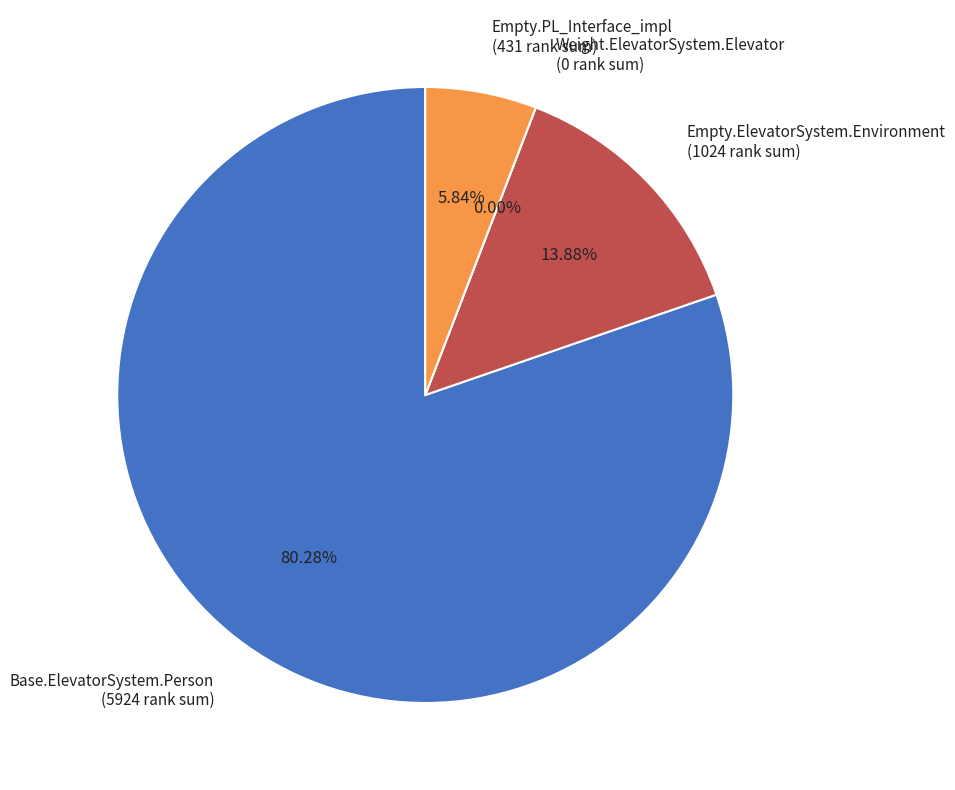

Between Empty.ElevatorSystem.Environment.13 and Base.ElevatorSystem.Person.22, which is larger?

Base.ElevatorSystem.Person.22